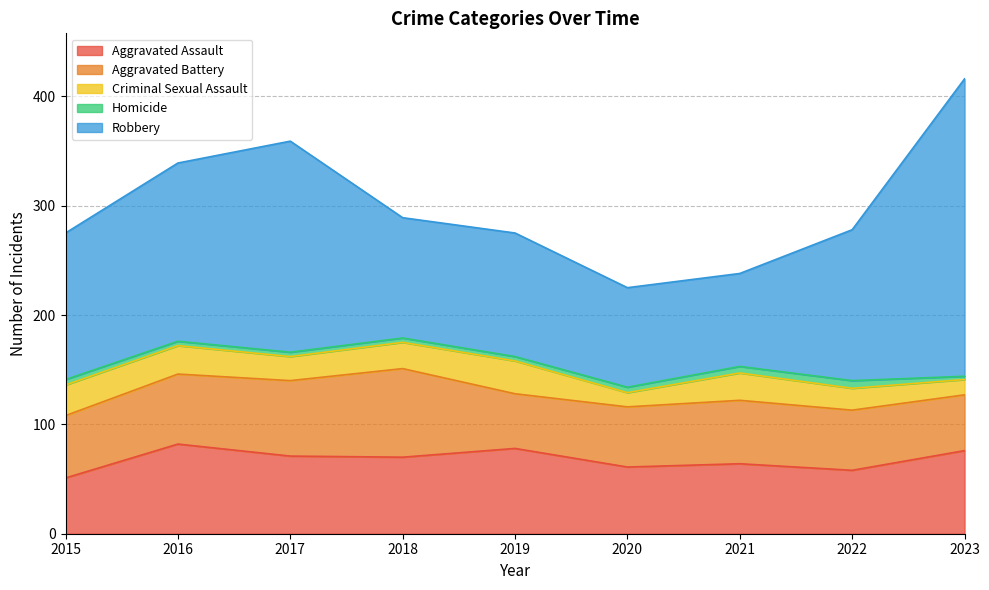

What is the value of the Homicide point at the 9th from the left?

3